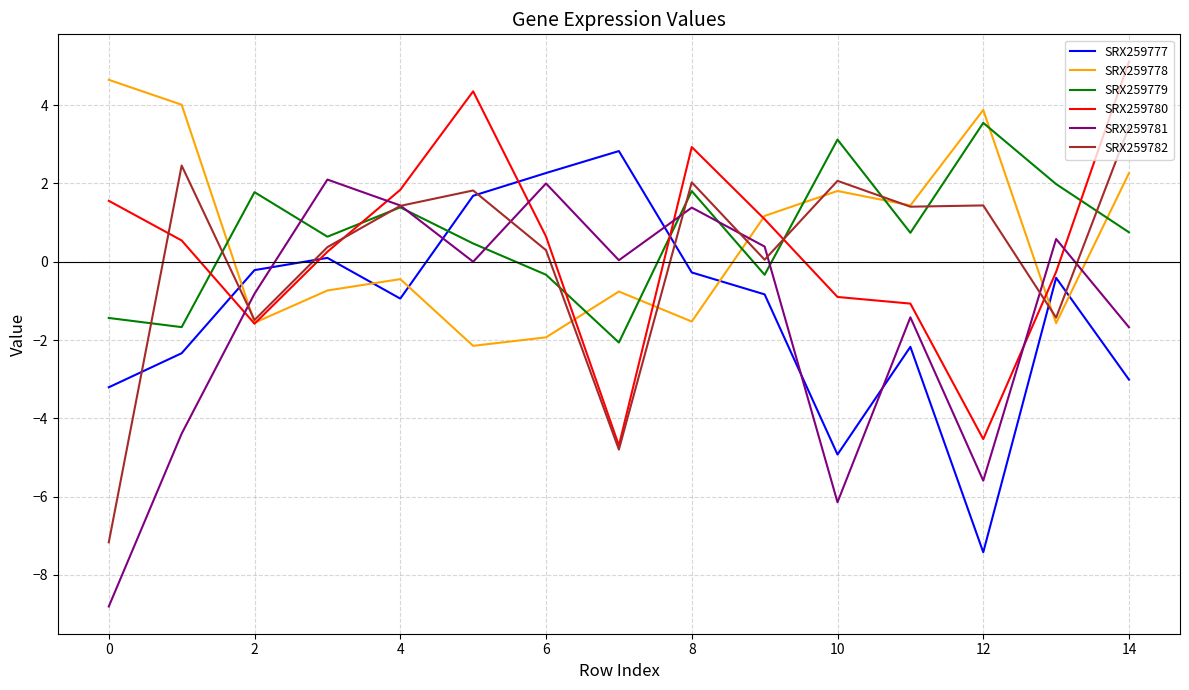

What is the sum of all SRX259778 values?

8.5